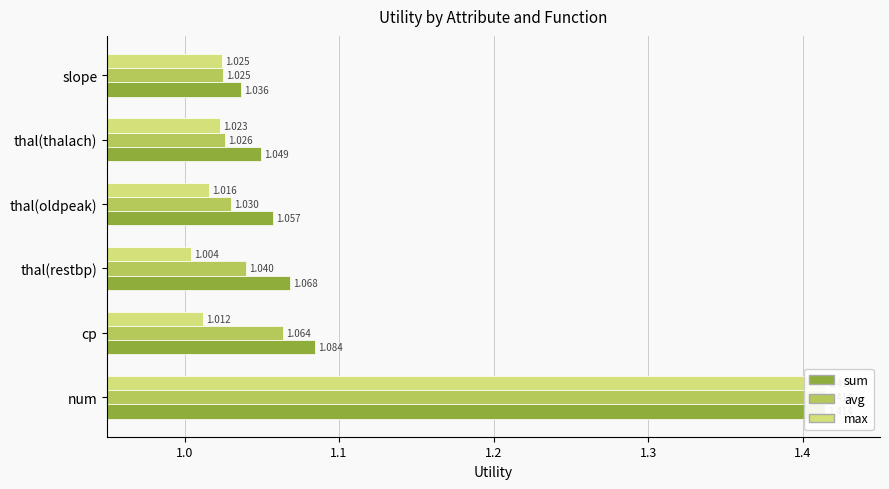

What is the lowest value of the max series?

1.0